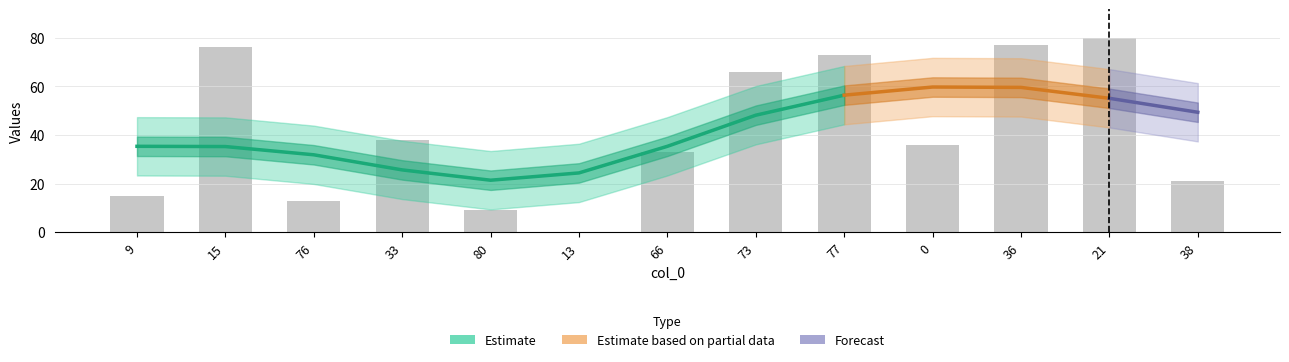

Does the chart contain stacked bars?

No